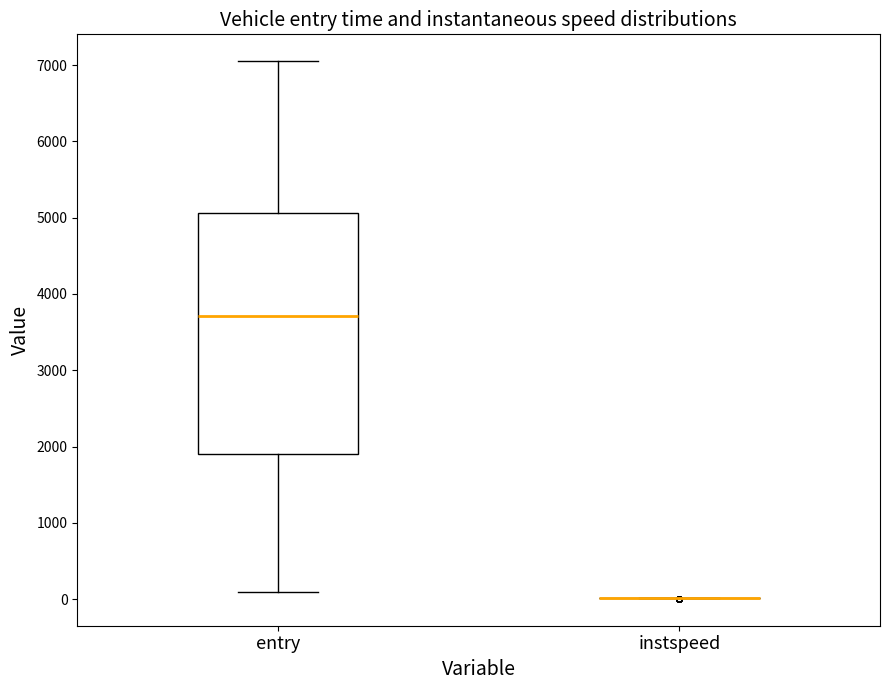

Comparing the boxes themselves (not the whiskers), which one is the tallest?

entry